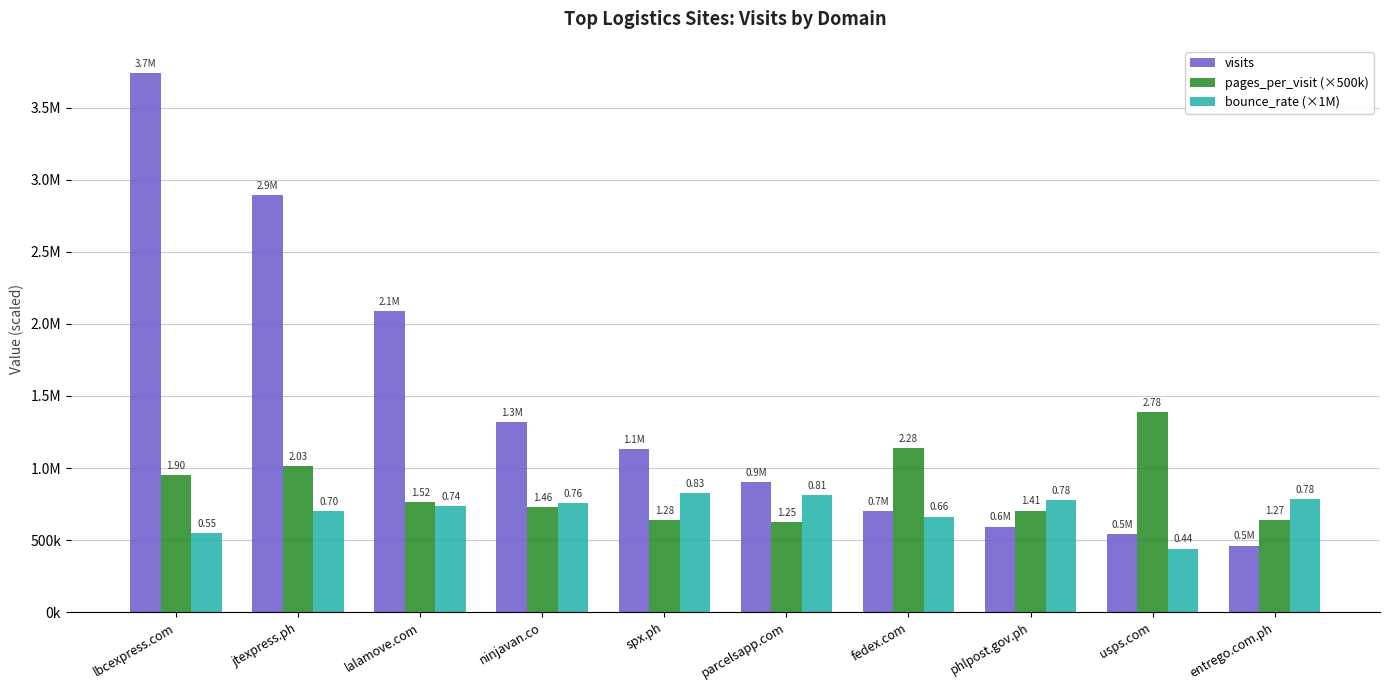

At which category does the chart reach its minimum across all series?

usps.com